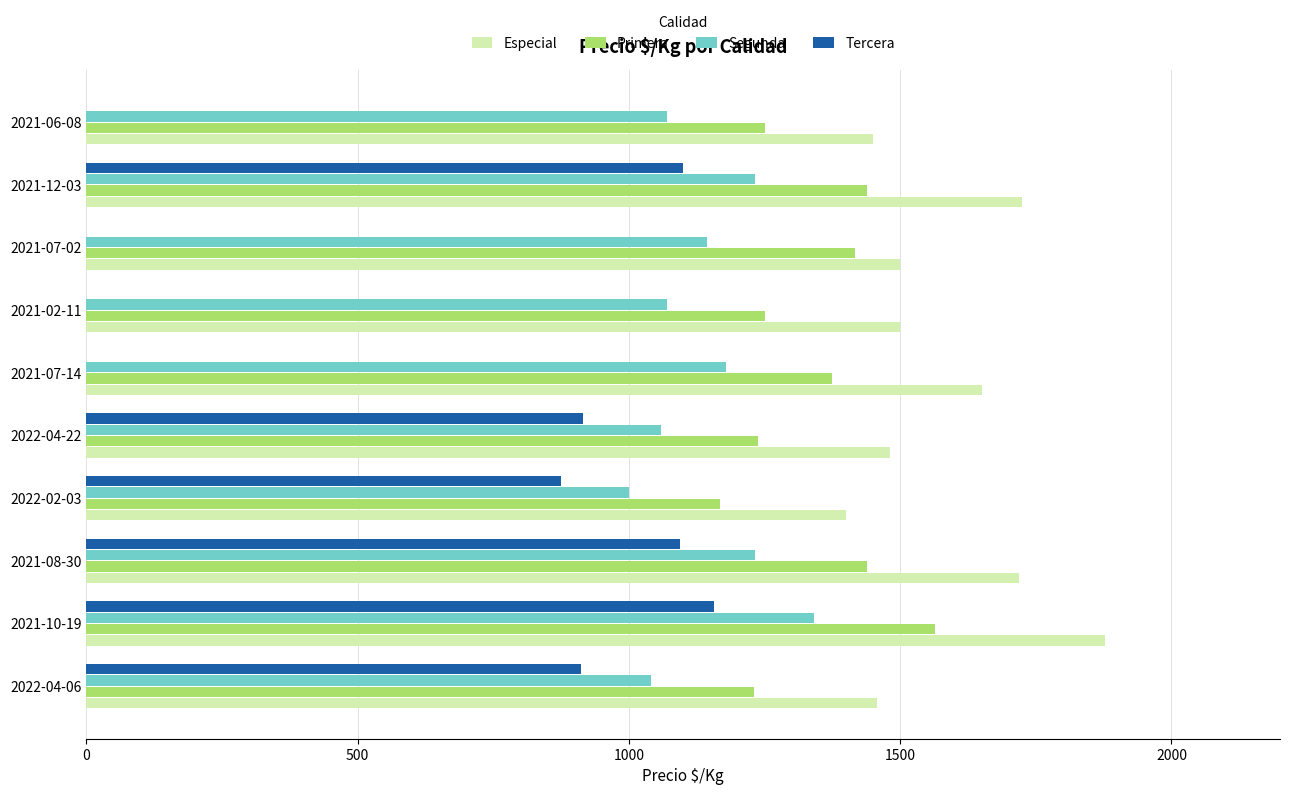

What are all the series names shown in the legend?

Especial, Primera, Segunda, Tercera